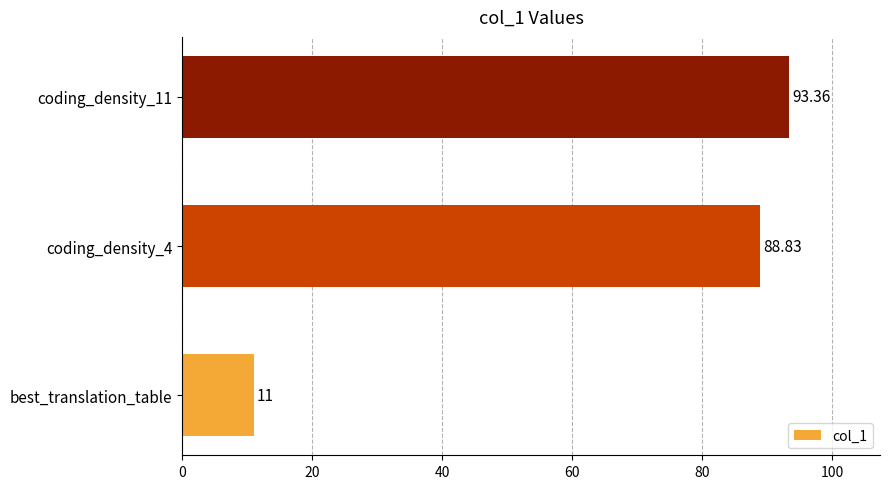

What is the change in value from coding_density_4 to coding_density_11?

+4.5